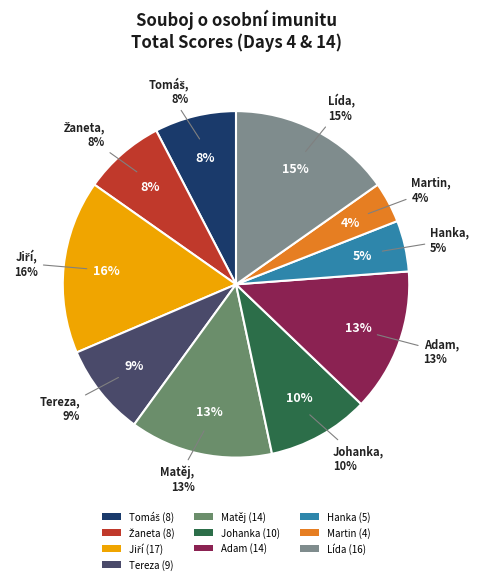

The Adam slice represents 13% of the pie. True or false?

True